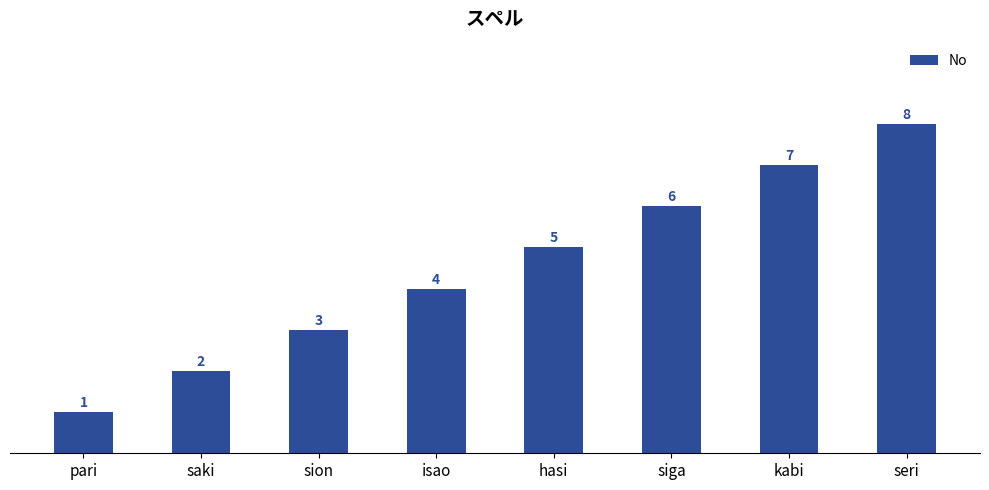

What position from the left is isao?

4